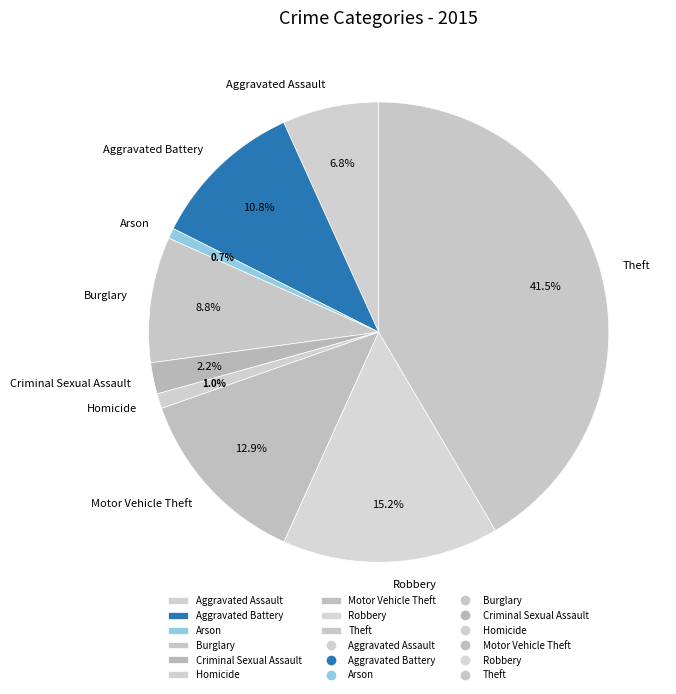

How many segments does this pie chart have?

9